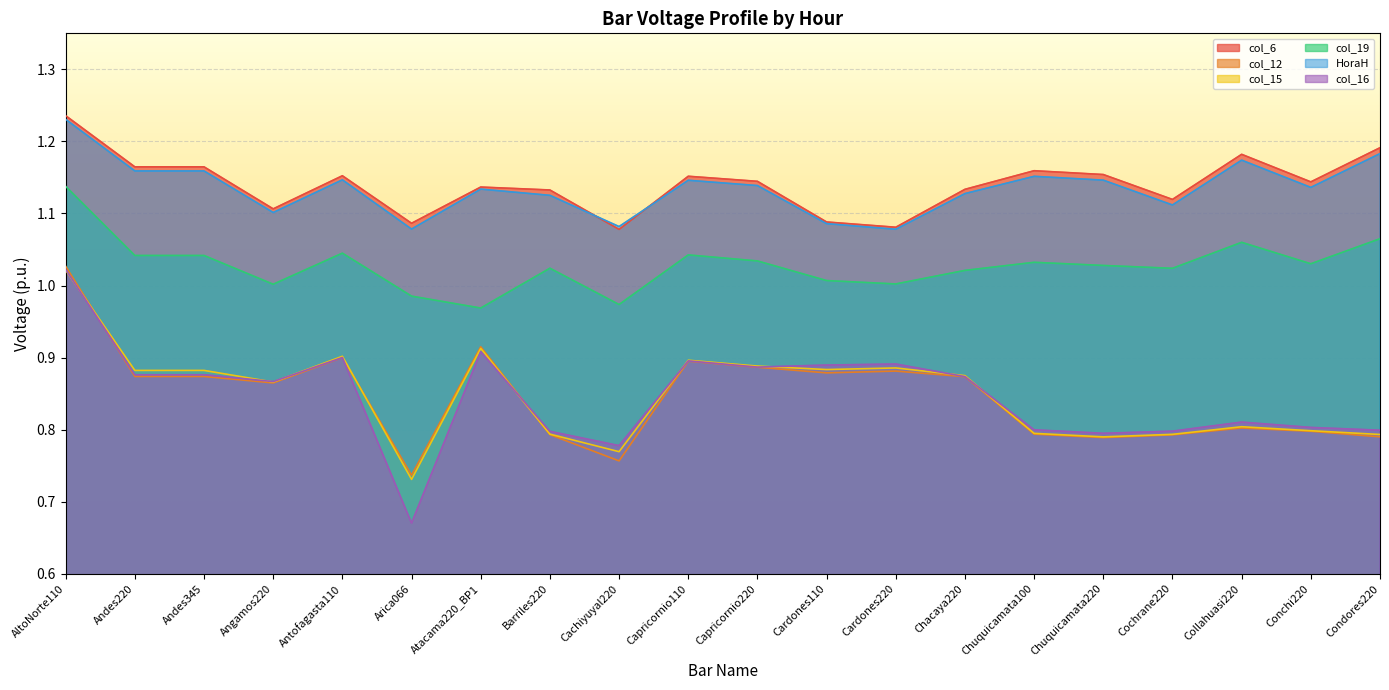

The value of col_15 at Chacaya220 is 0.9. True or false?

True